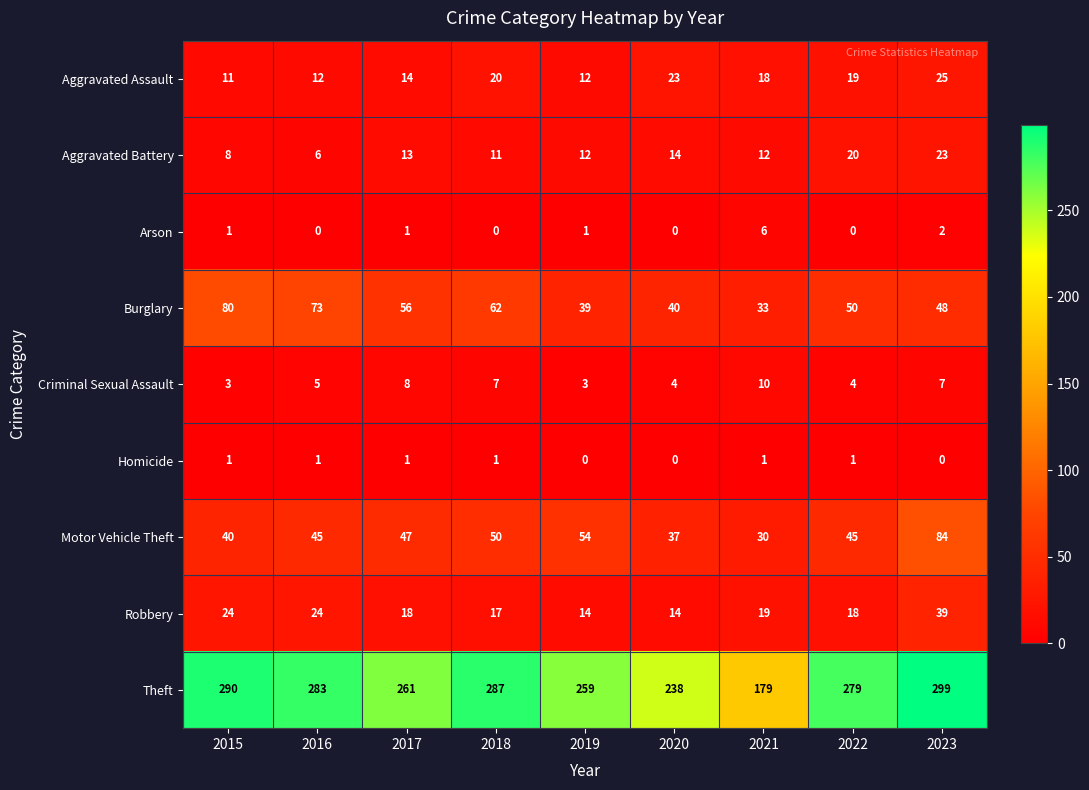

Between 2015 and 2021, which series saw the biggest shift?

Theft